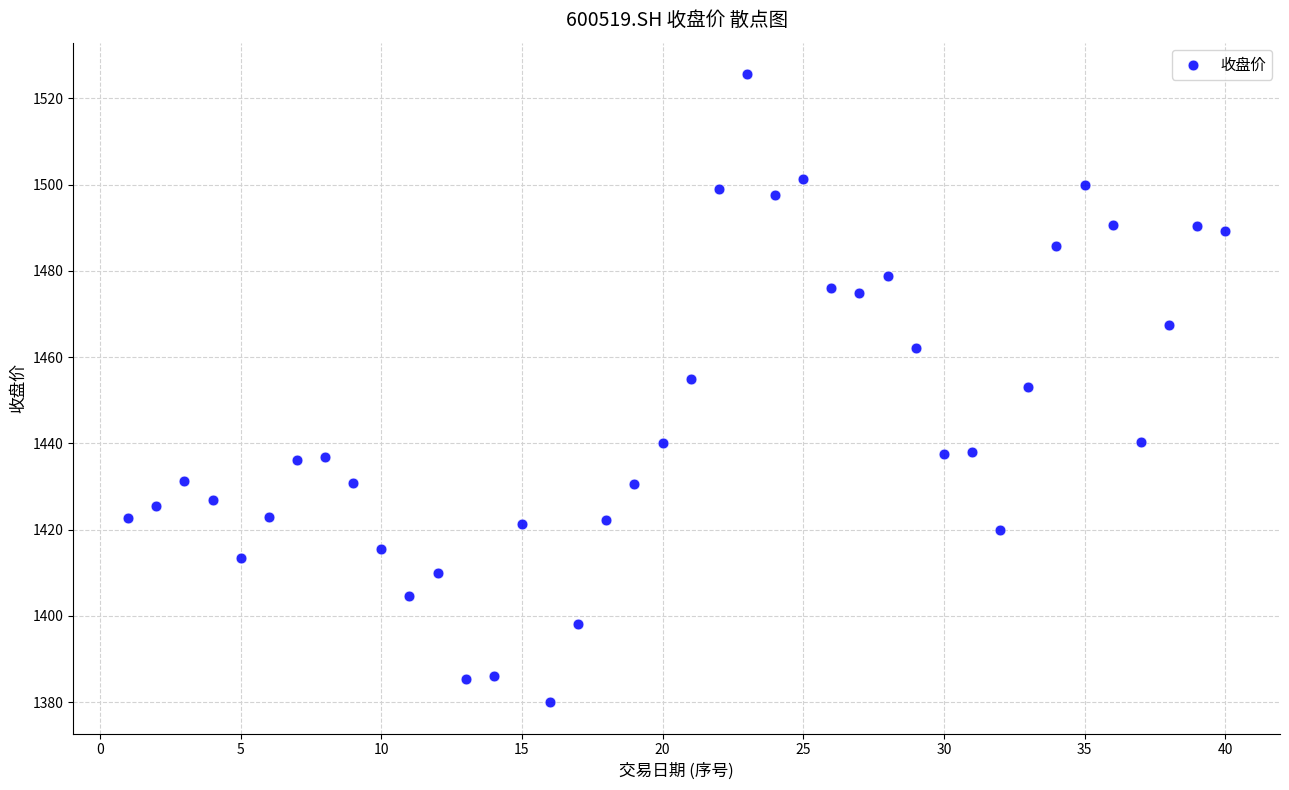

What is the range of Y values (max minus min)?

145.6